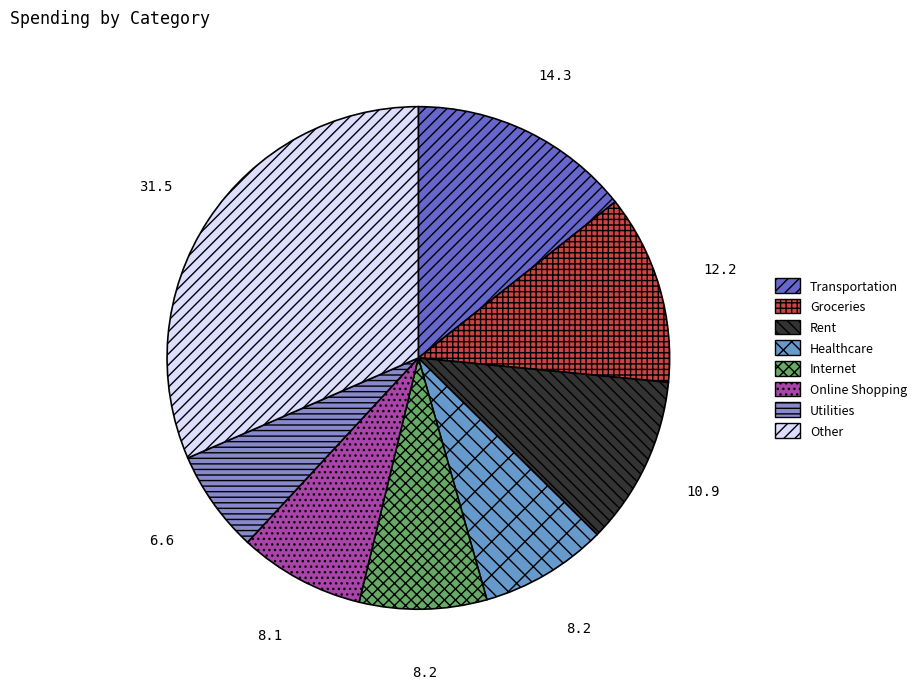

Count the number of slices in the pie.

8